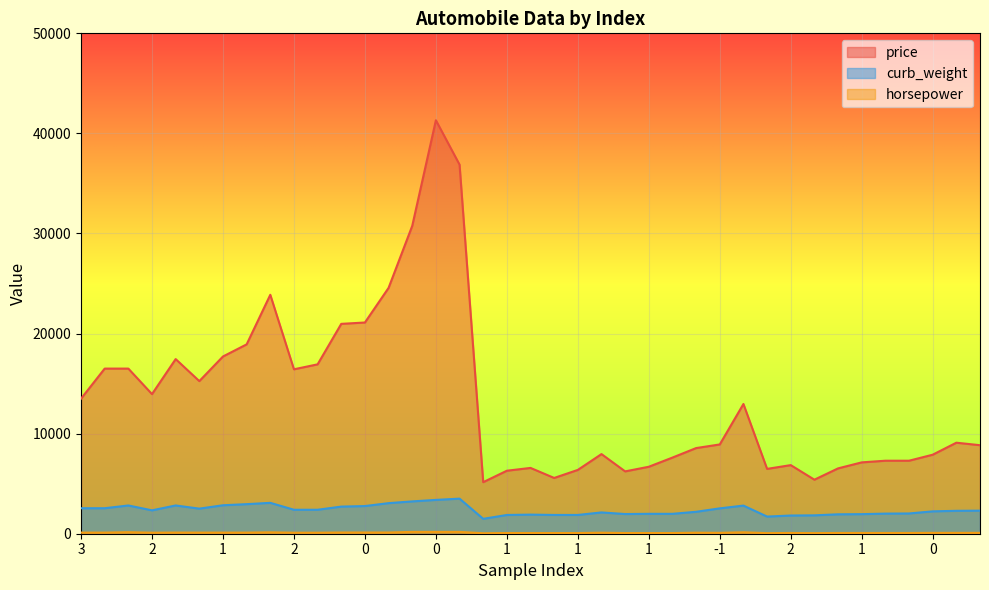

Which series has the largest total across all categories?

price